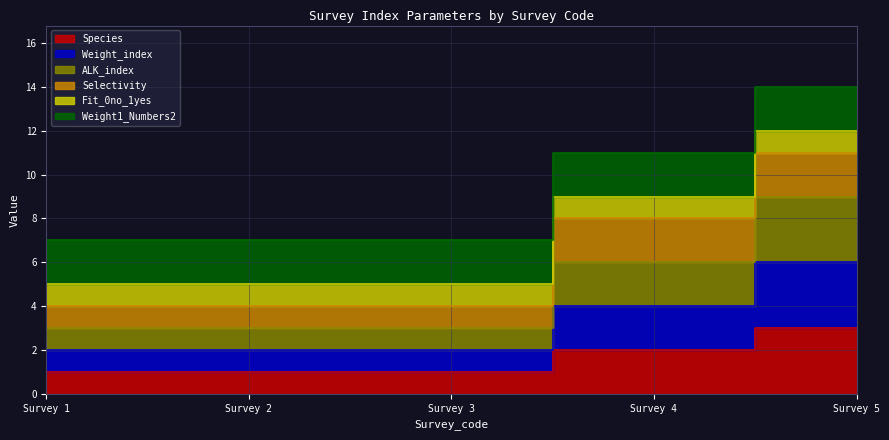

What is the sum of the Species values at Survey 2 and Survey 4?

3